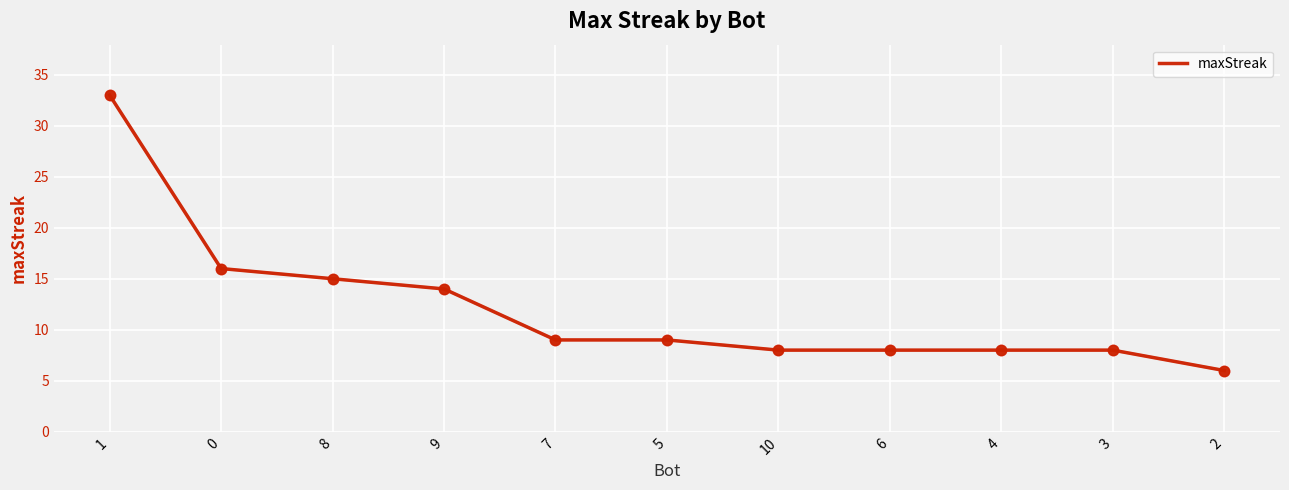

Which has a higher value, 2 or 5?

5